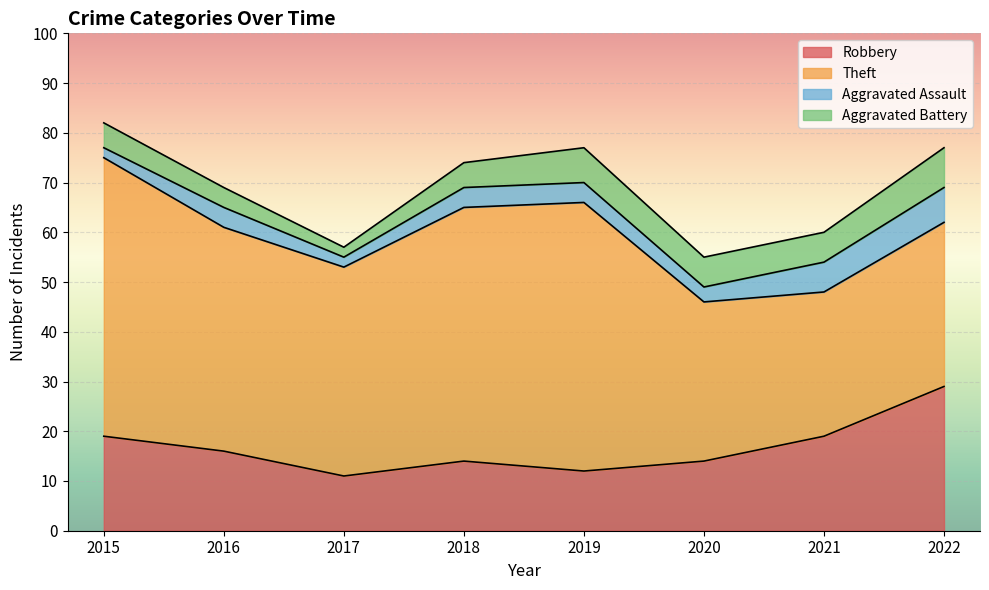

At which category is the sum across all series the highest?

2015